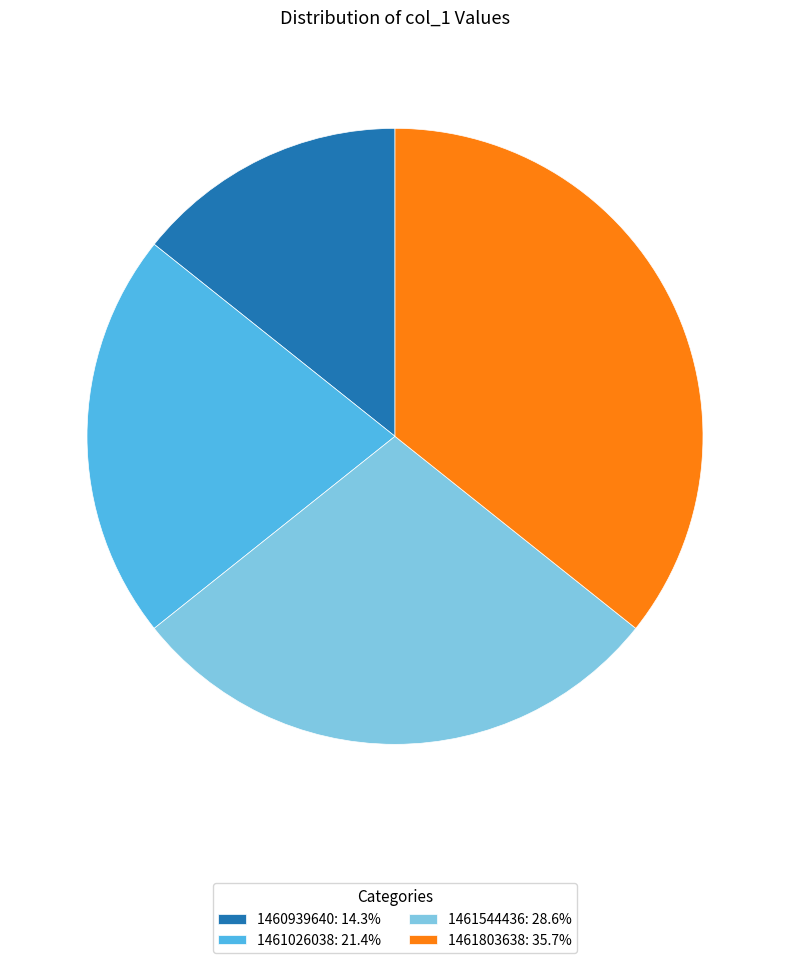

How many segments does this pie chart have?

4